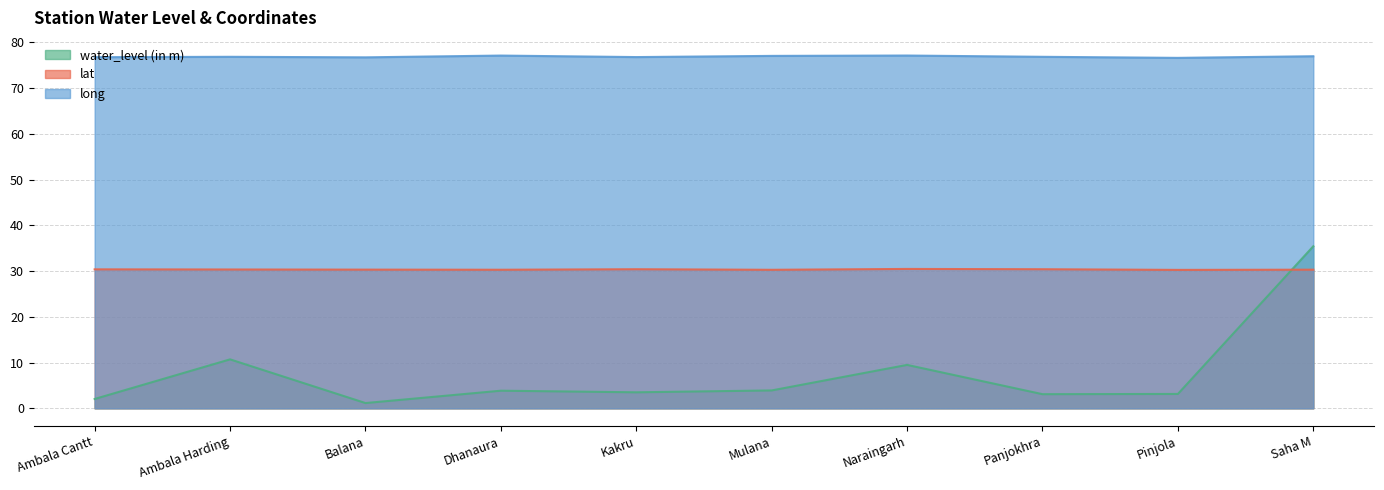

What is the maximum value shown in the chart?

77.1